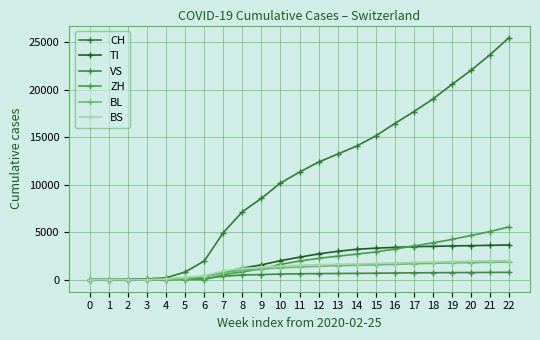

What is the spread (max minus min) of values at 11?

10712